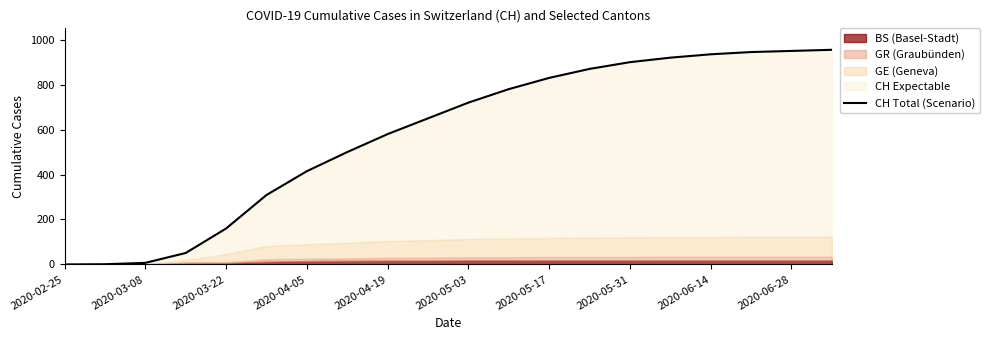

True or false: the data shows 1472 at 2020-05-31.

False